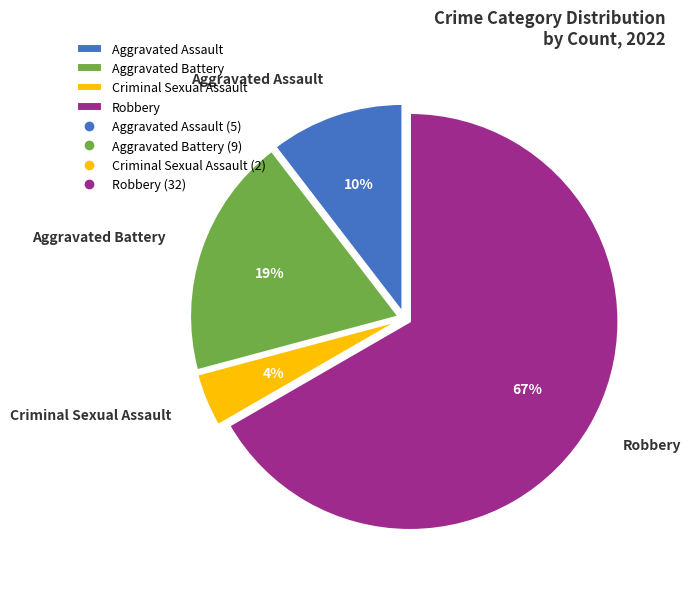

What percentage is the Robbery slice, to the nearest percent?

67%